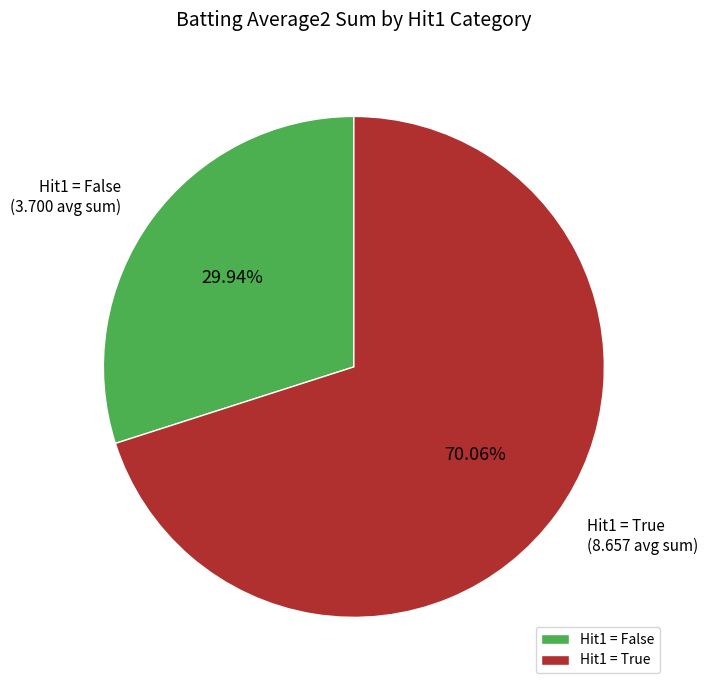

Does Hit1 = False account for over 50% of the chart?

No